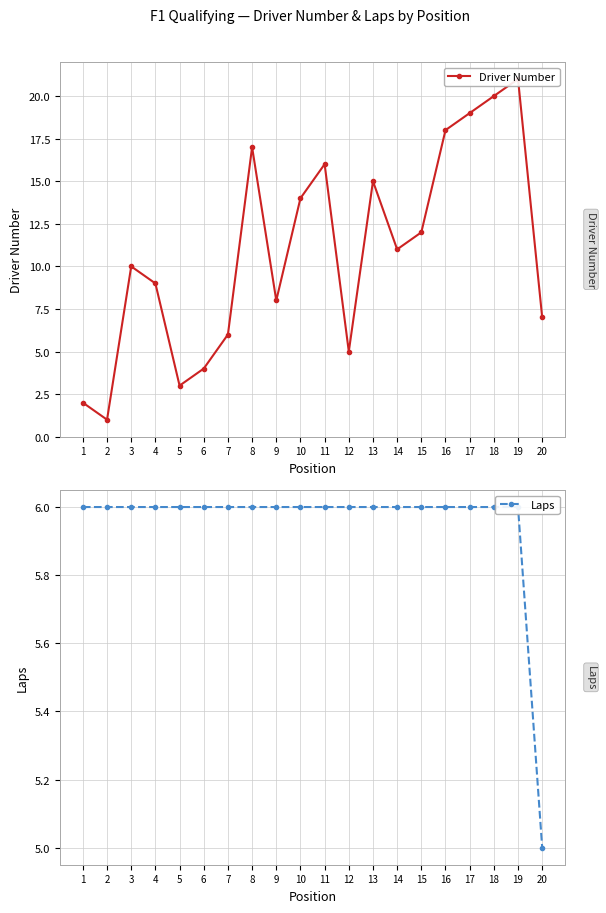

Rank the categories by Driver Number value from lowest to highest.

2, 1, 5, 6, 12, 7, 20, 9, 4, 3, 14, 15, 10, 13, 11, 8, 16, 17, 18, 19